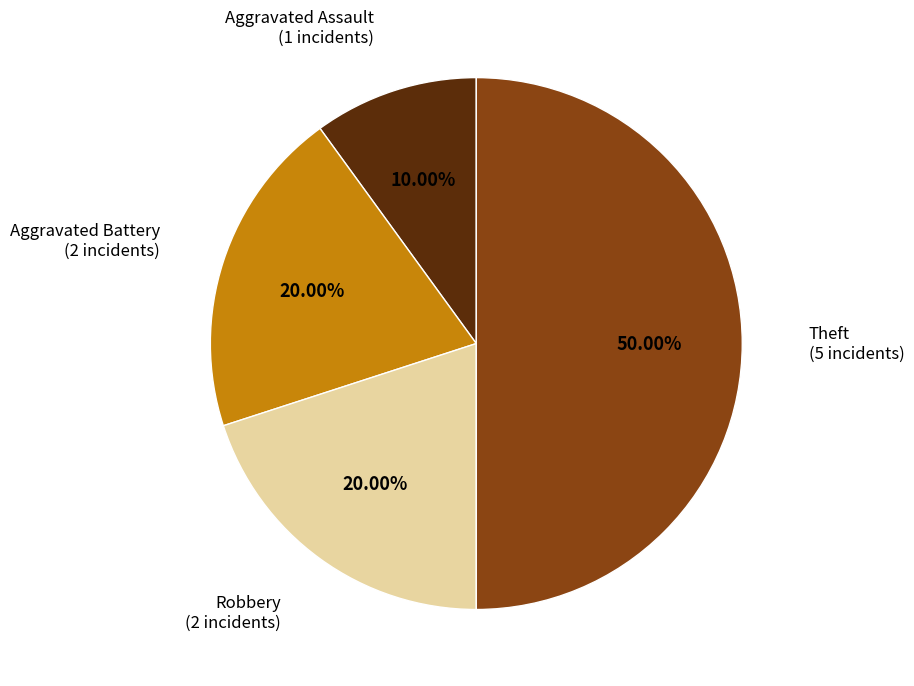

Which category has the smallest portion of the pie?

Aggravated Assault